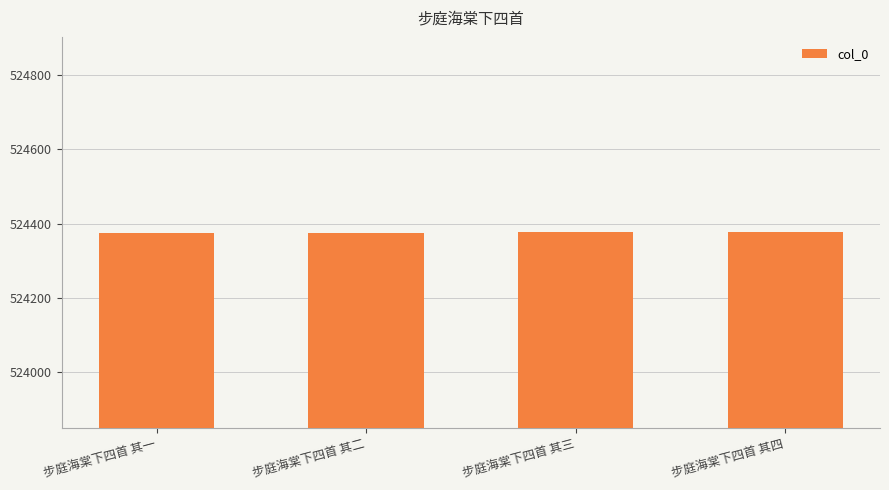

What is the difference between the second highest and minimum values?

2